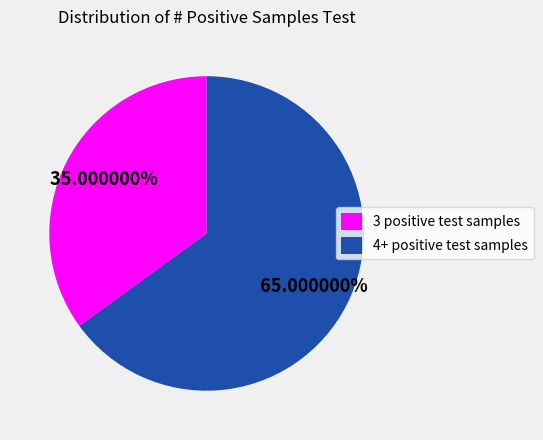

Approximately how many times larger is the value at 3 positive test samples compared to 4+ positive test samples?

0.5